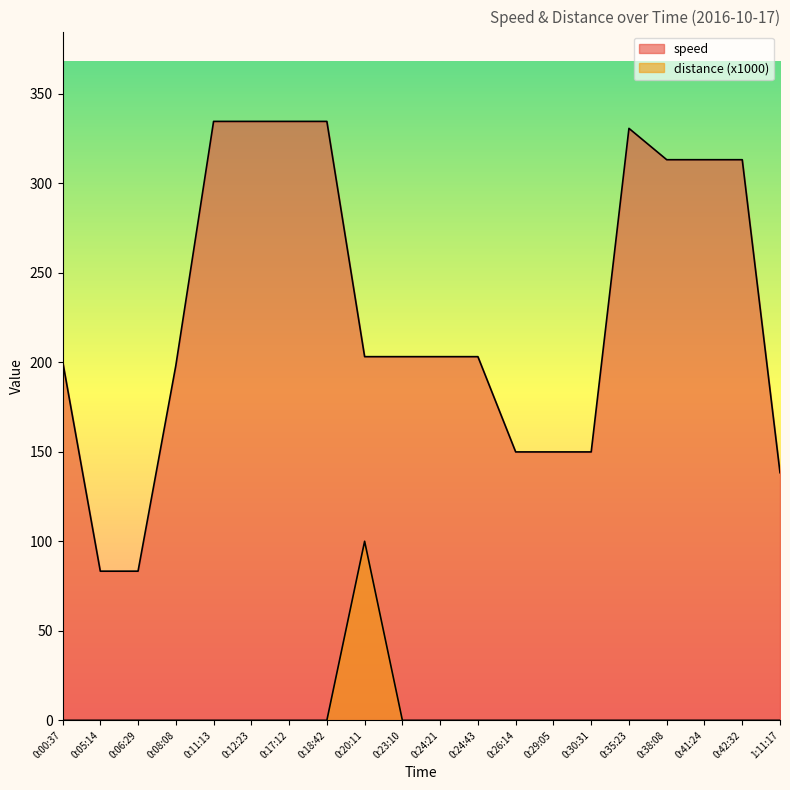

What position from the right is 0:06:29?

18